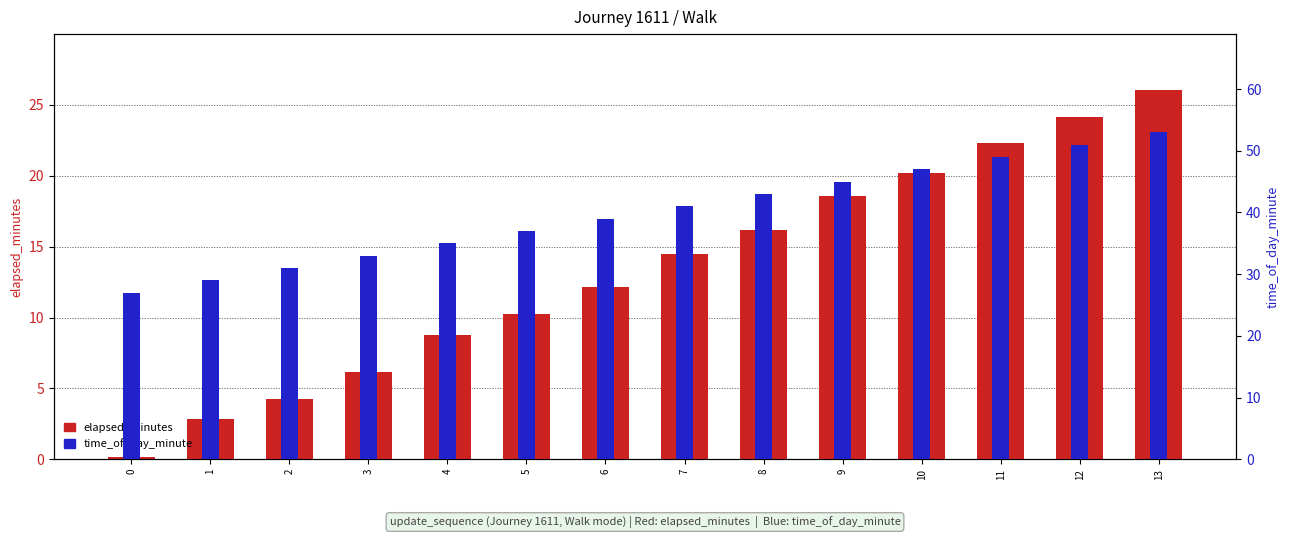

Is it true that elapsed_minutes equals 20.2 at 10?

True